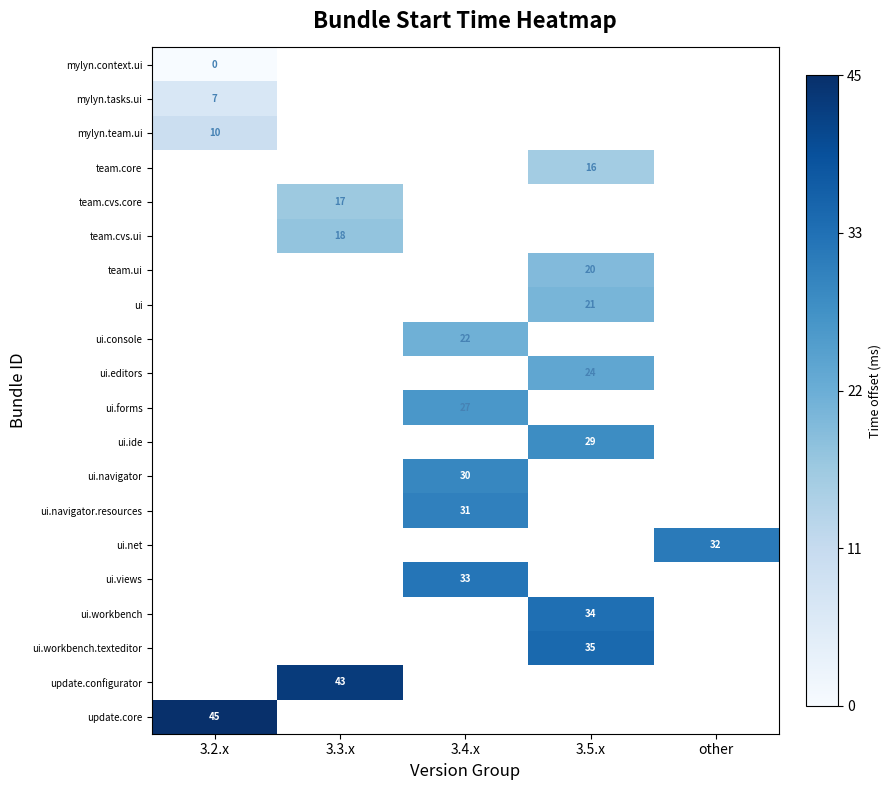

Is it true that mylyn.team.ui equals 15 at 3.2.x?

False